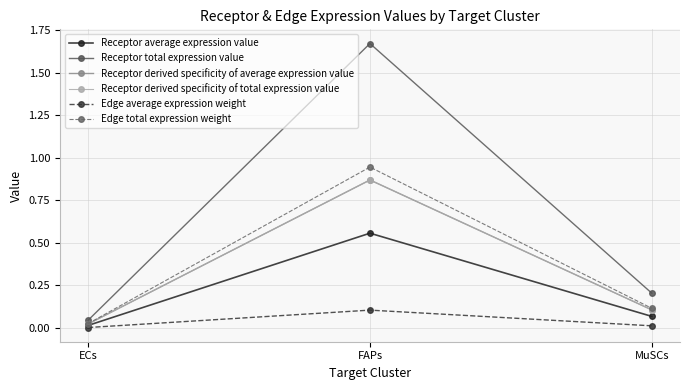

At which category is the sum across all series the highest?

FAPs